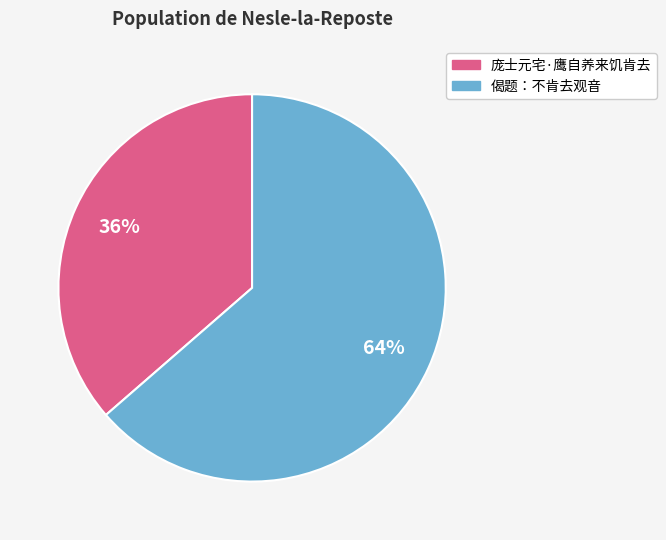

To the nearest percent, what is the average slice percentage?

50%